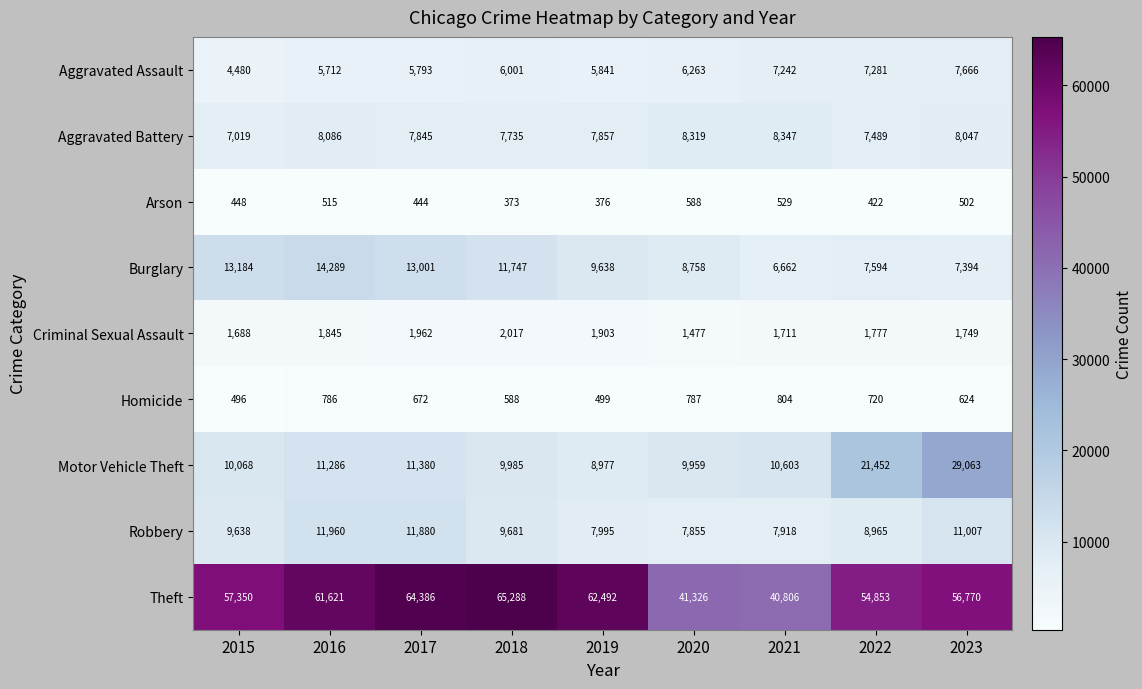

Is it true that Arson equals 529 at 2021?

True